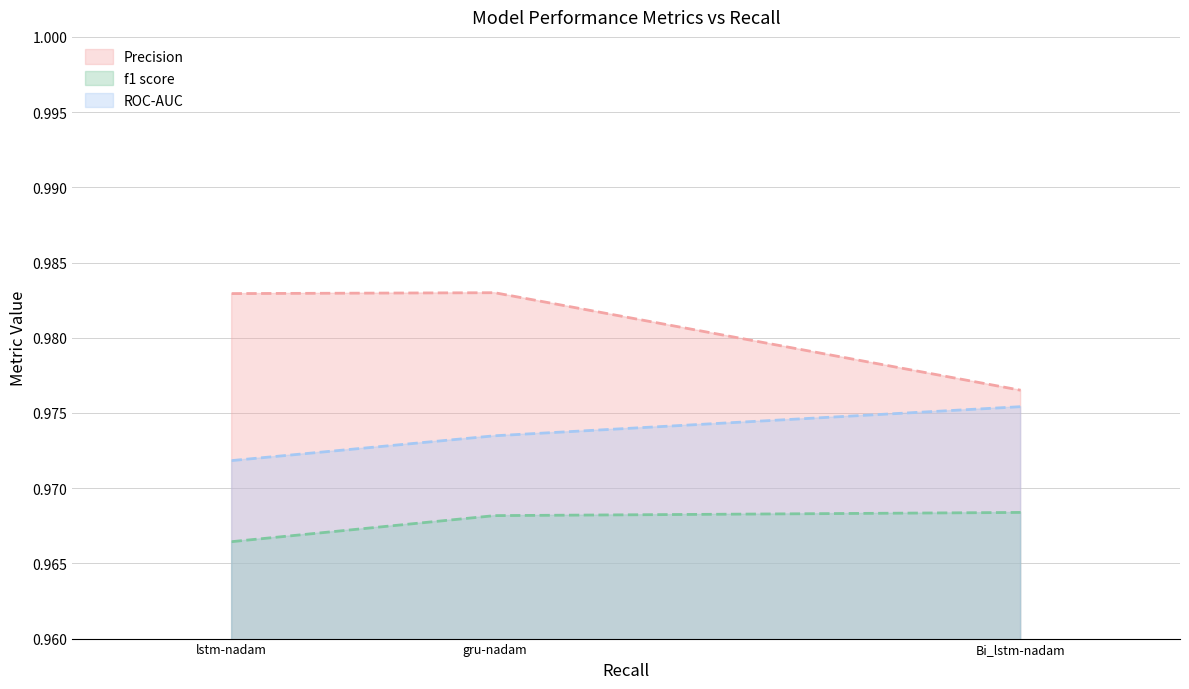

What position from the right is lstm-nadam?

3